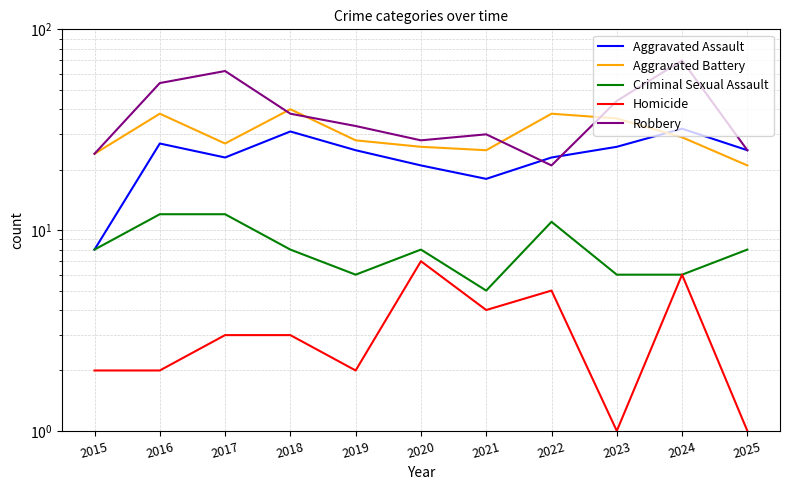

What is the difference between the Criminal Sexual Assault values at 2021 and 2017?

7